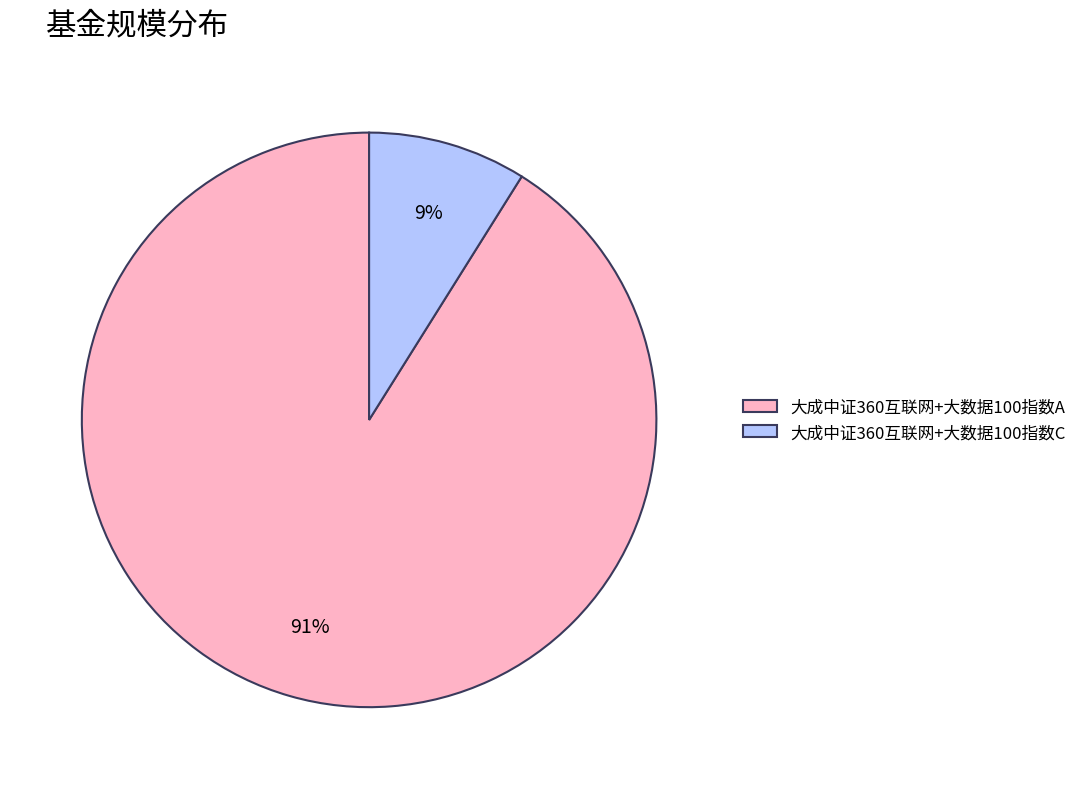

To the nearest percent, what is the difference between the 大成中证360互联网+大数据100指数A and 大成中证360互联网+大数据100指数C slice percentages?

82%